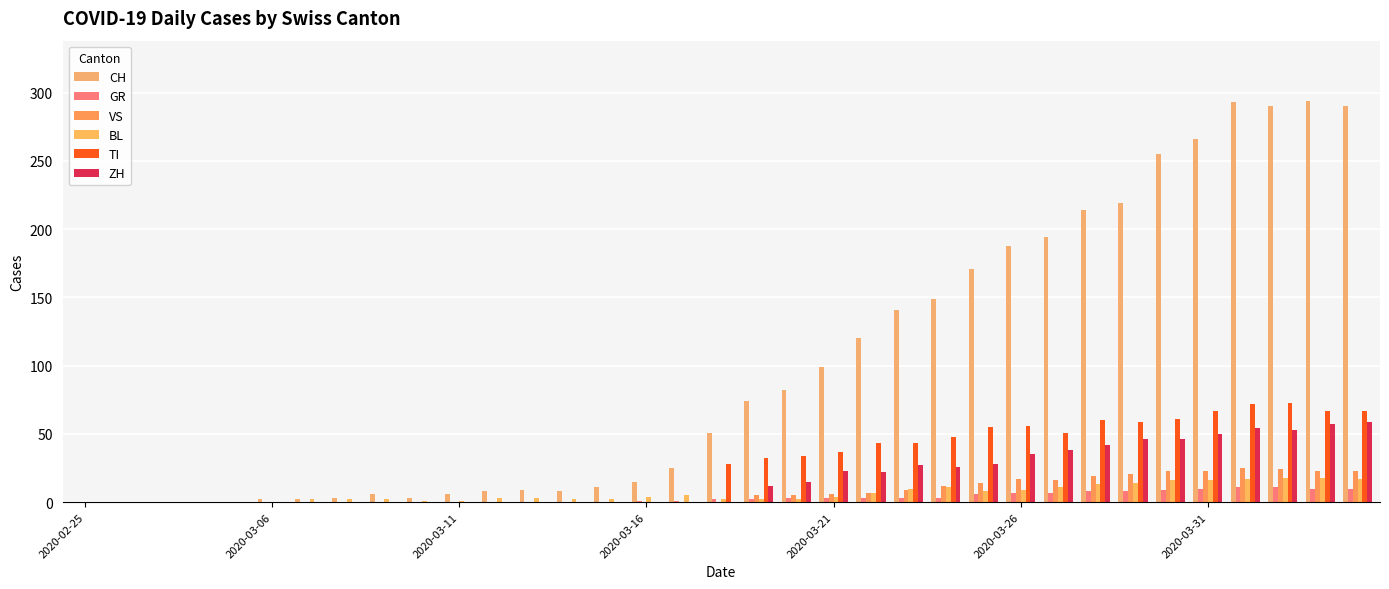

How many data points does each series have?

35